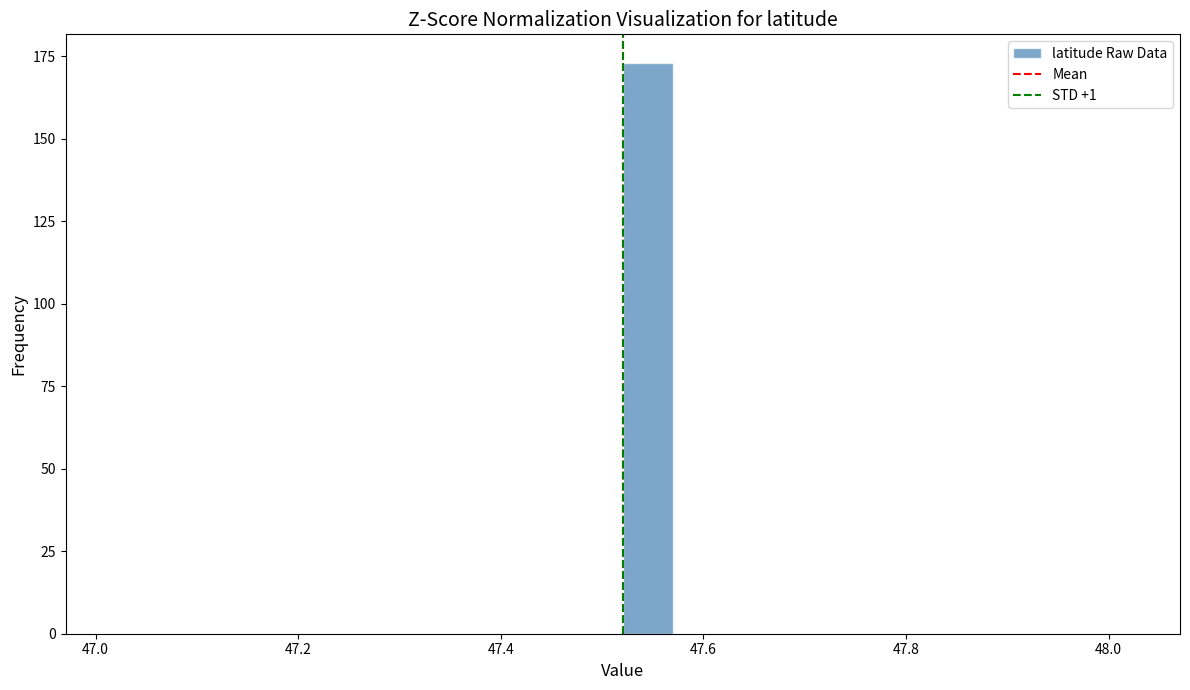

Read against the x-axis, roughly where is the centre of the tallest bar?

47.54